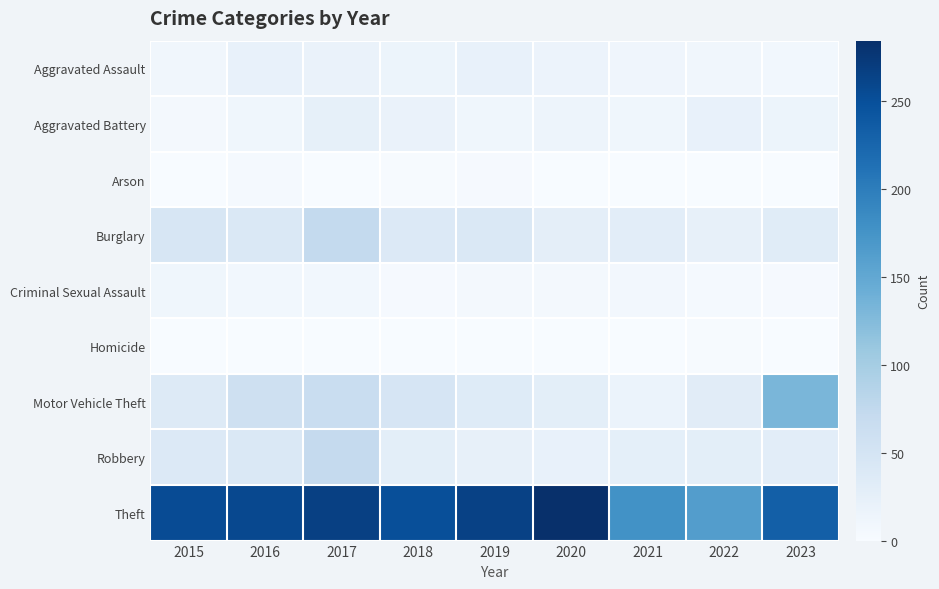

At which category is the sum across all series the highest?

2017